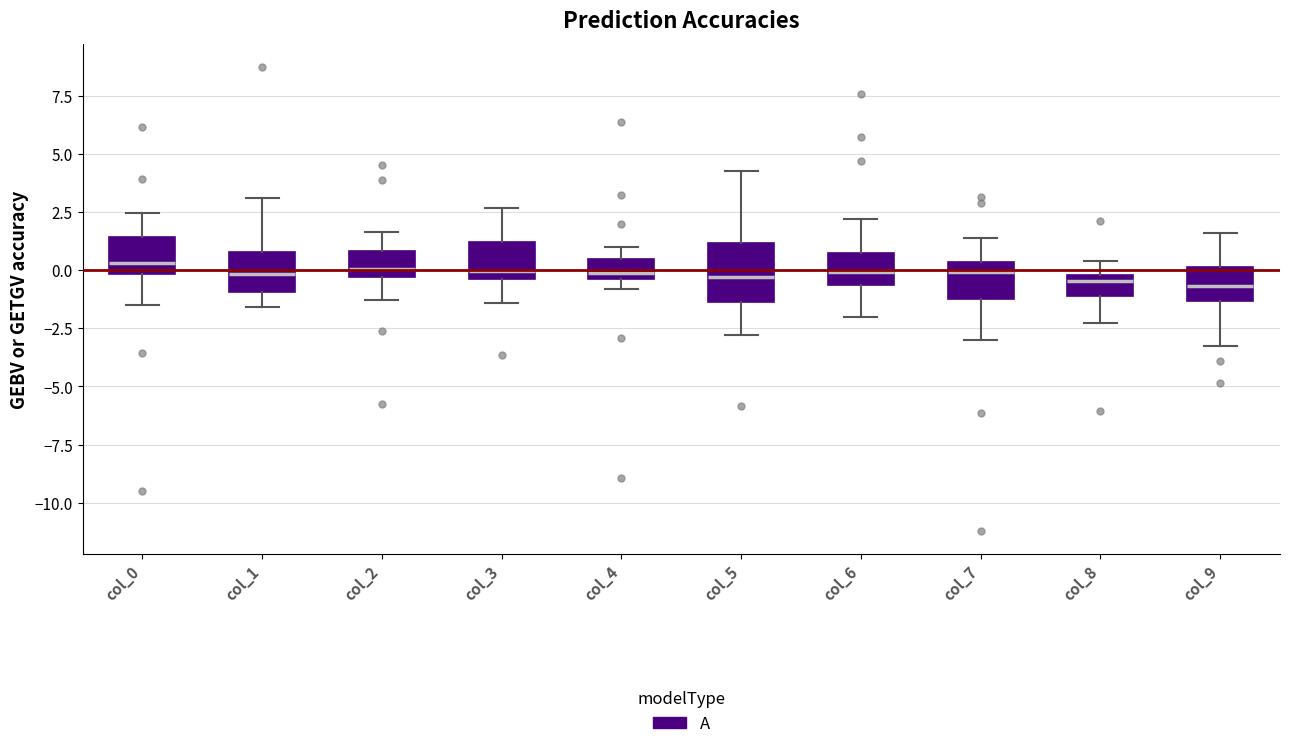

Reading left to right, read every box against the y-axis: the position of its median line, the range the box covers, and the ends of its whiskers. The values are not printed on the chart, so give them approximately, as read against the axis.

col_0: median 0.5, box 0.0 to 1.5, whiskers -1.5 to 2.5
col_1: median 0.0, box -1.0 to 1.0, whiskers -1.5 to 3.0
col_2: median 0.0, box -0.5 to 1.0, whiskers -1.5 to 1.5
col_3: median 0.0, box -0.5 to 1.0, whiskers -1.5 to 2.5
col_4: median 0.0, box -0.5 to 0.5, whiskers -1.0 to 1.0
col_5: median -0.5, box -1.5 to 1.0, whiskers -3.0 to 4.5
col_6: median 0.0, box -0.5 to 1.0, whiskers -2.0 to 2.0
col_7: median 0.0, box -1.0 to 0.5, whiskers -3.0 to 1.5
col_8: median -0.5, box -1.0 to 0.0, whiskers -2.5 to 0.5
col_9: median -0.5, box -1.5 to 0.0, whiskers -3.5 to 1.5